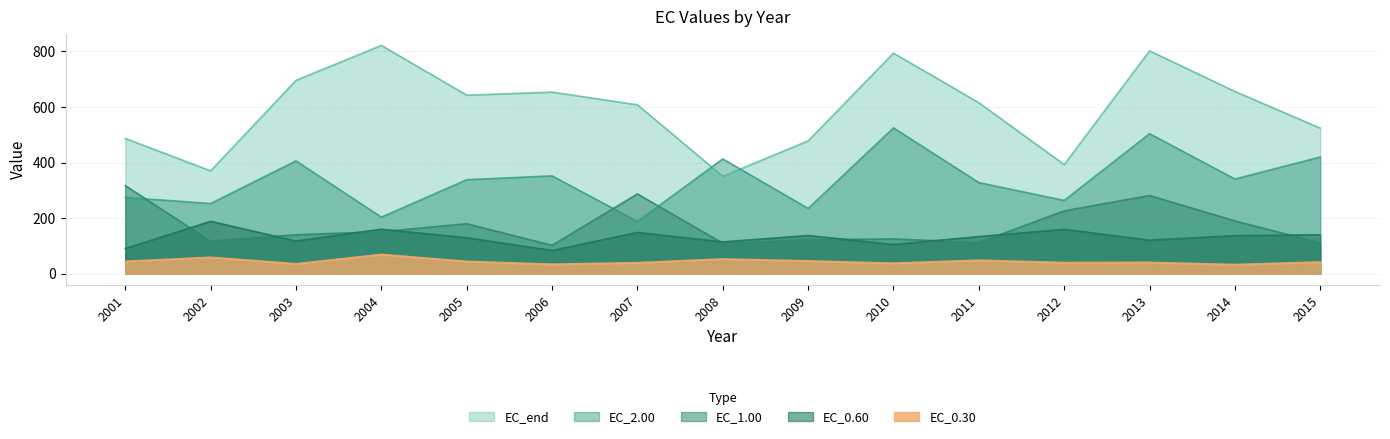

Where is the first local maximum for EC_2.00?

2003